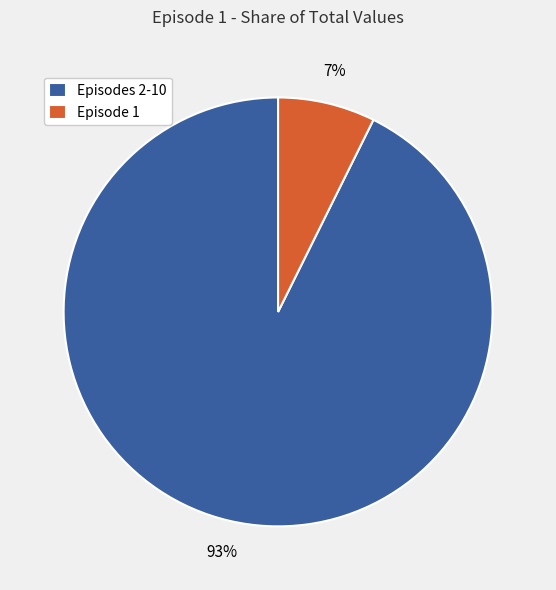

How many slices are in this pie chart?

2